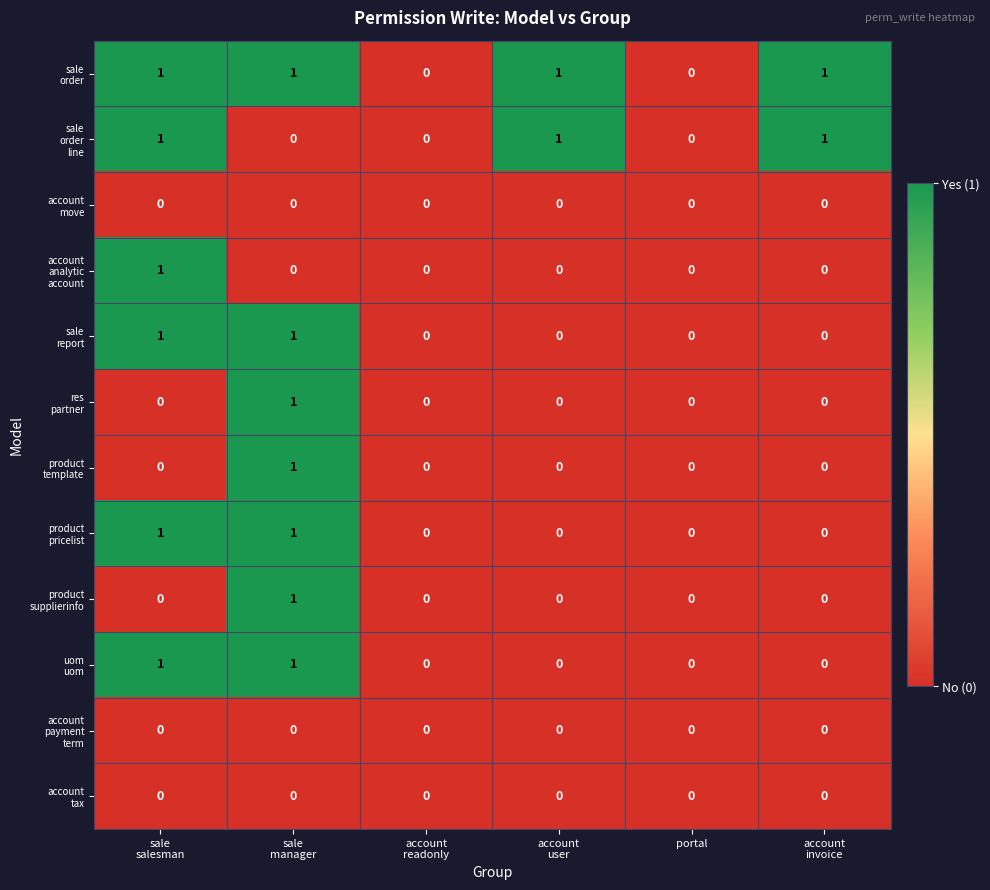

How many series are shown in this chart?

12